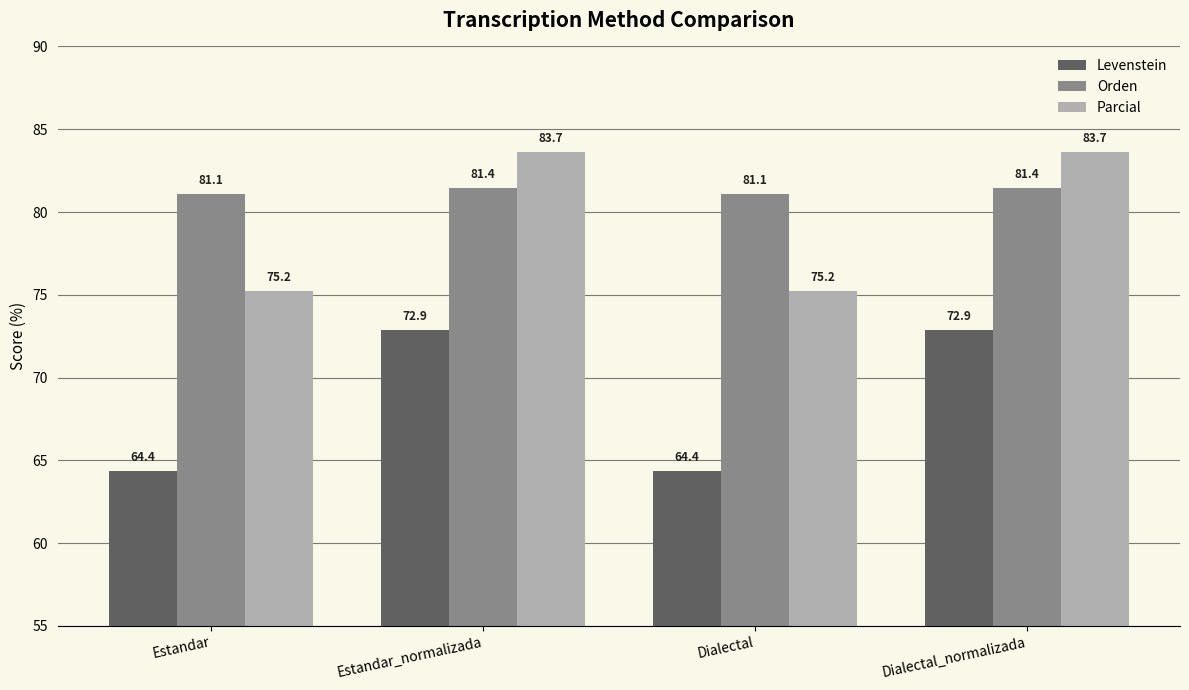

Where does the Levenstein series first go above 72?

Estandar_normalizada